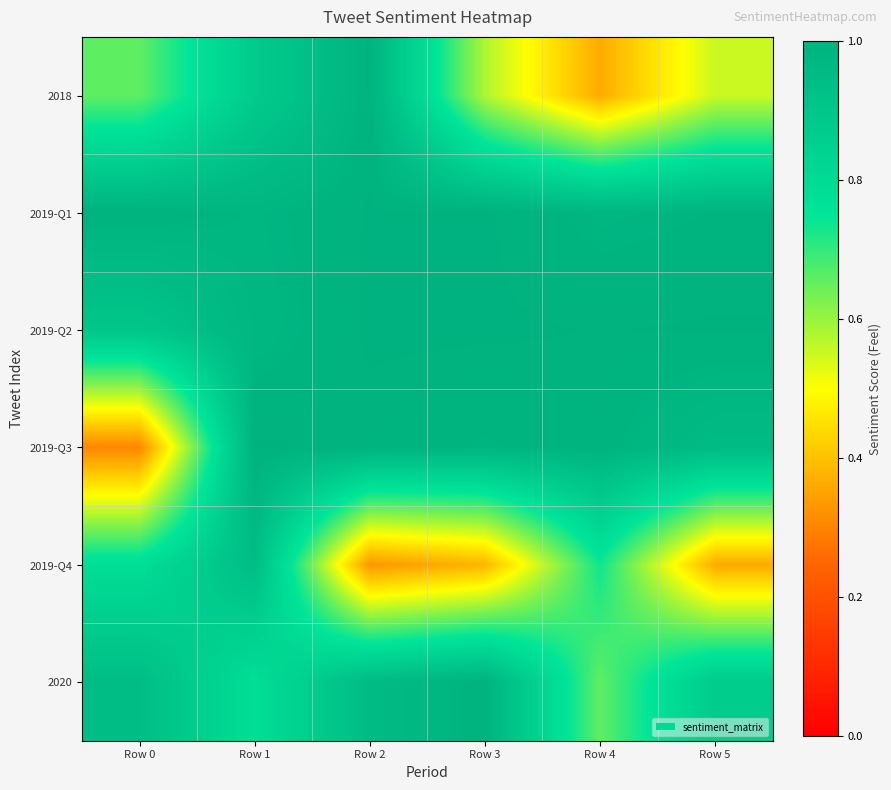

Reading left to right, transcribe all the data shown in this chart.

2018: Row 0=0.7	Row 1=0.9	Row 2=1.0	Row 3=0.6	Row 4=0.4	Row 5=0.6
2019-Q1: Row 0=1.0	Row 1=1.0	Row 2=1.0	Row 3=1.0	Row 4=1.0	Row 5=1.0
2019-Q2: Row 0=0.9	Row 1=1.0	Row 2=1.0	Row 3=1.0	Row 4=1.0	Row 5=1.0
2019-Q3: Row 0=0.3	Row 1=1.0	Row 2=1.0	Row 3=1.0	Row 4=1.0	Row 5=1.0
2019-Q4: Row 0=0.8	Row 1=0.9	Row 2=0.3	Row 3=0.4	Row 4=0.7	Row 5=0.4
2020: Row 0=0.9	Row 1=0.8	Row 2=1.0	Row 3=1.0	Row 4=0.7	Row 5=0.9